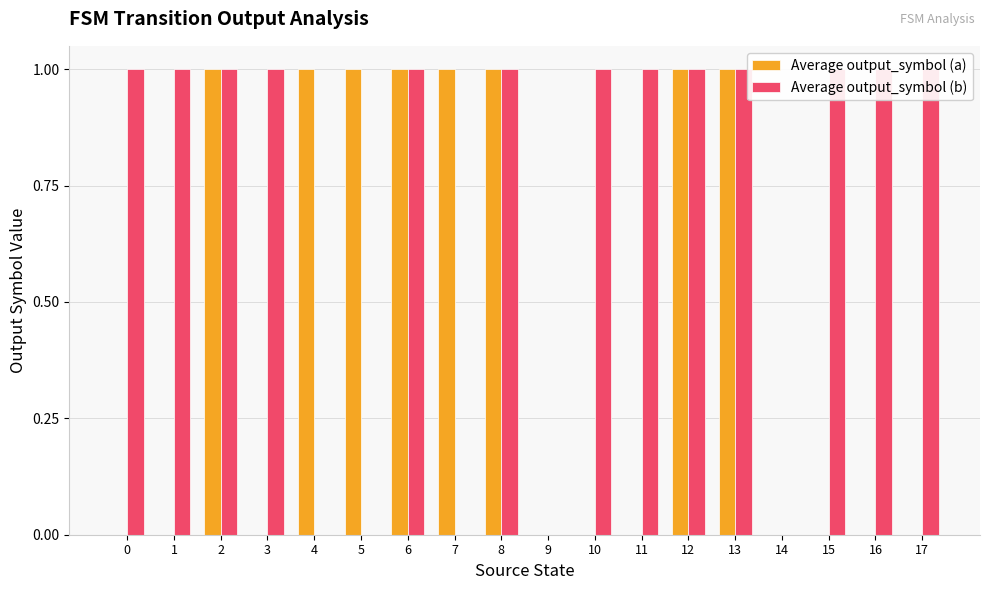

Which category has the lowest value in the Average output_symbol (b) series?

4